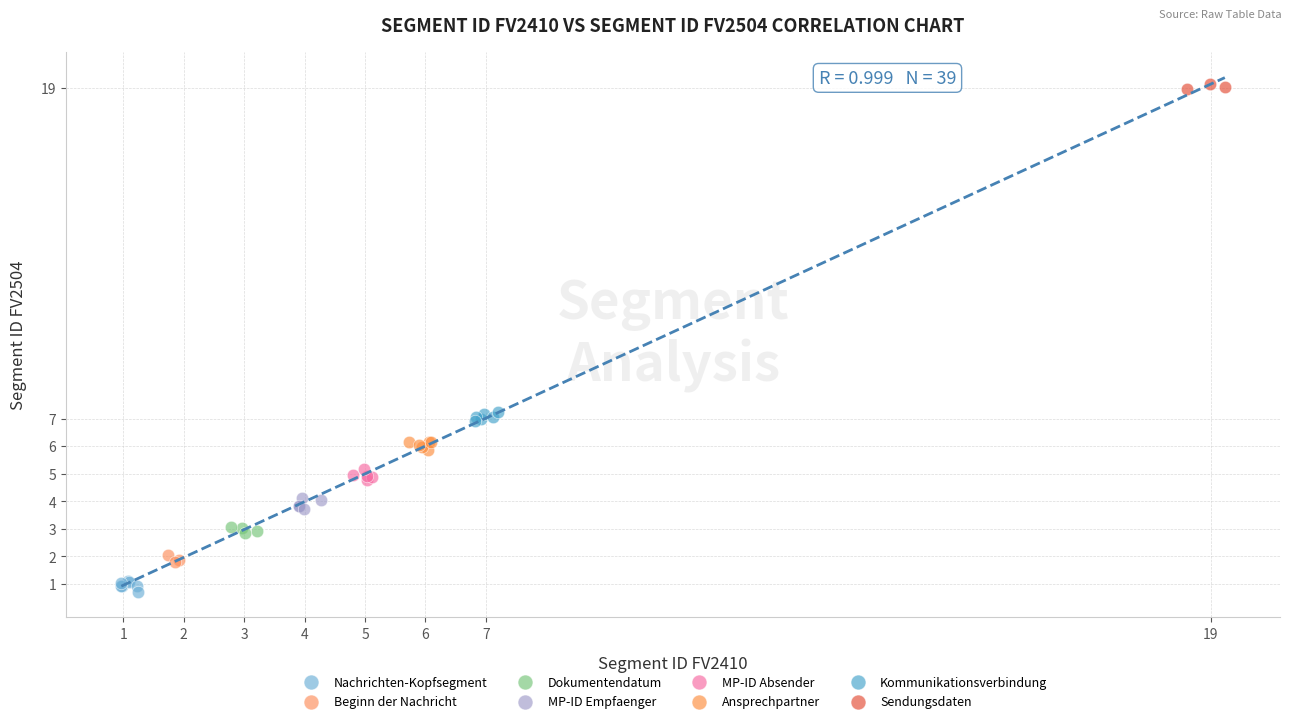

Which series contains the highest Y value?

Sendungsdaten